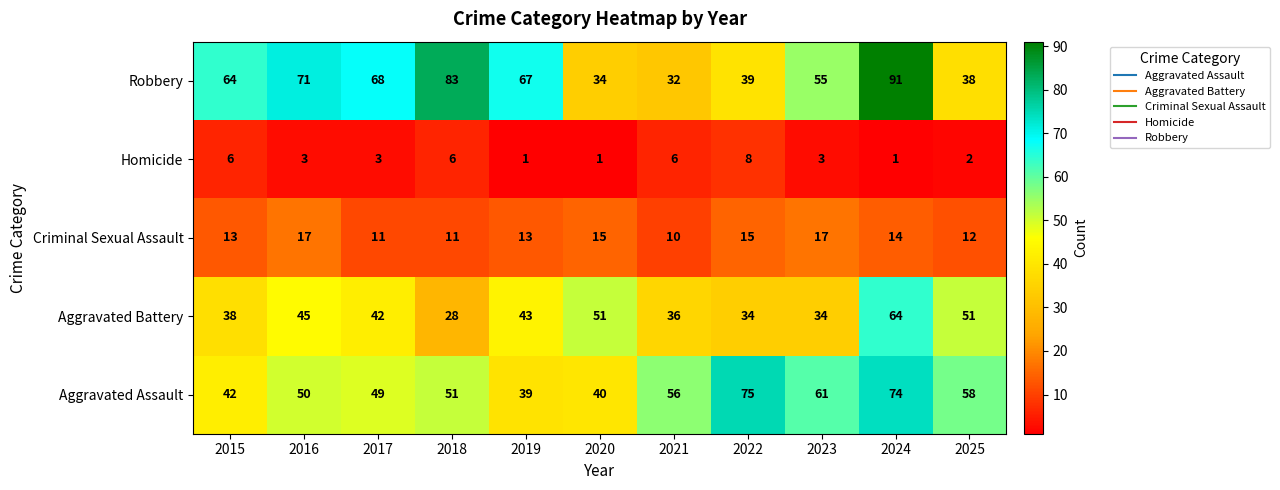

True or false: Robbery has a value of 89 at 2017.

False